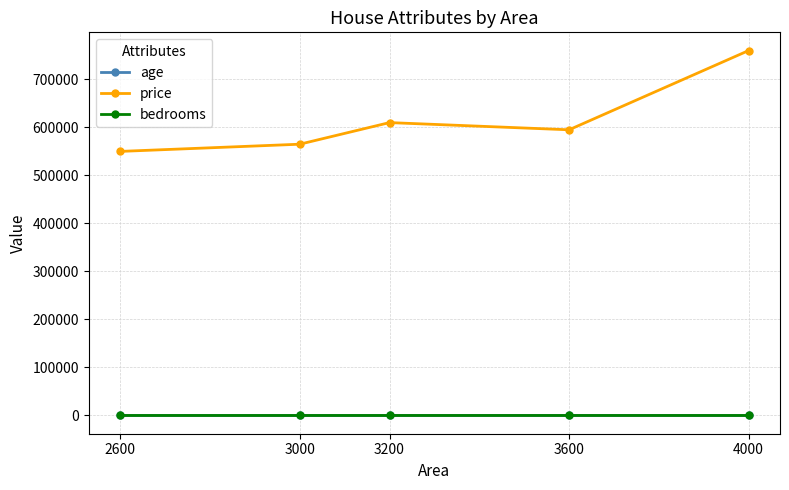

Is it true that age equals 18 at 3200?

True